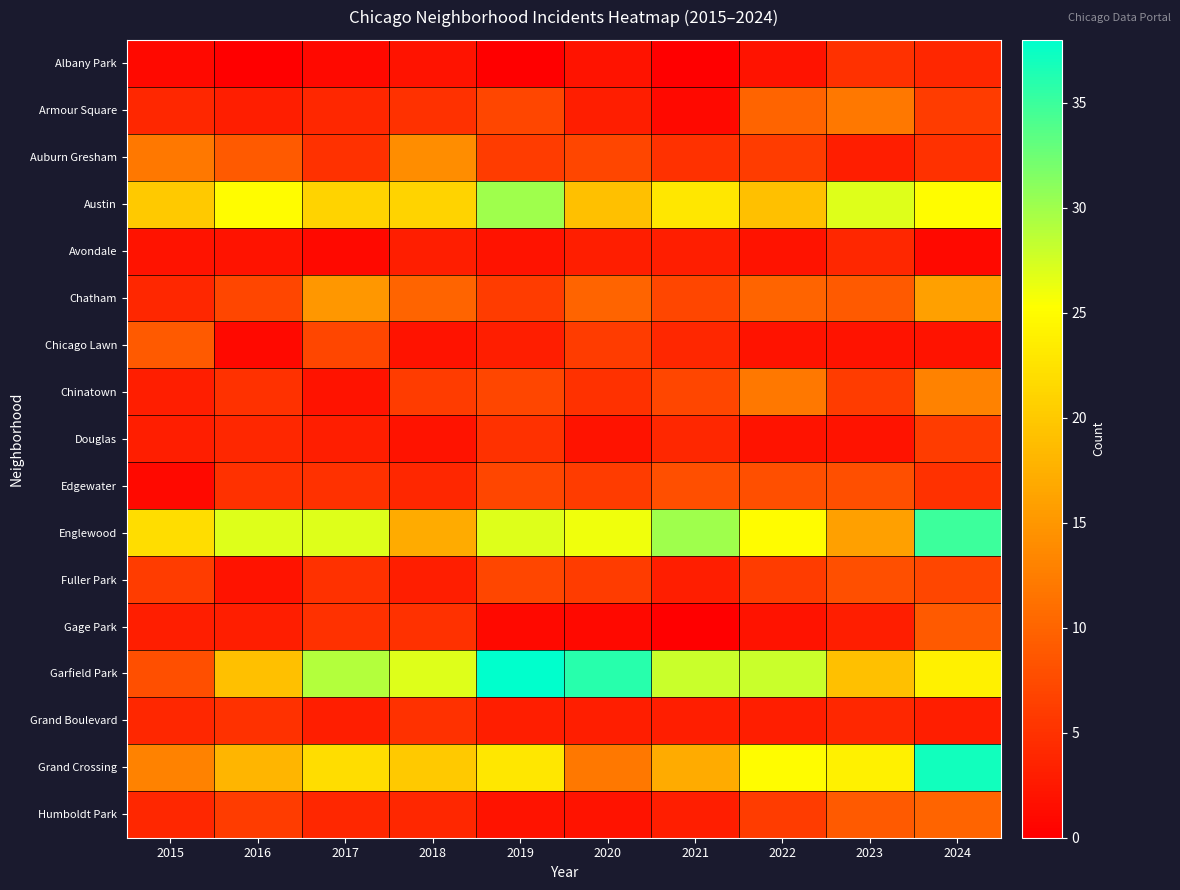

What is the spread (max minus min) of values at 2019?

38